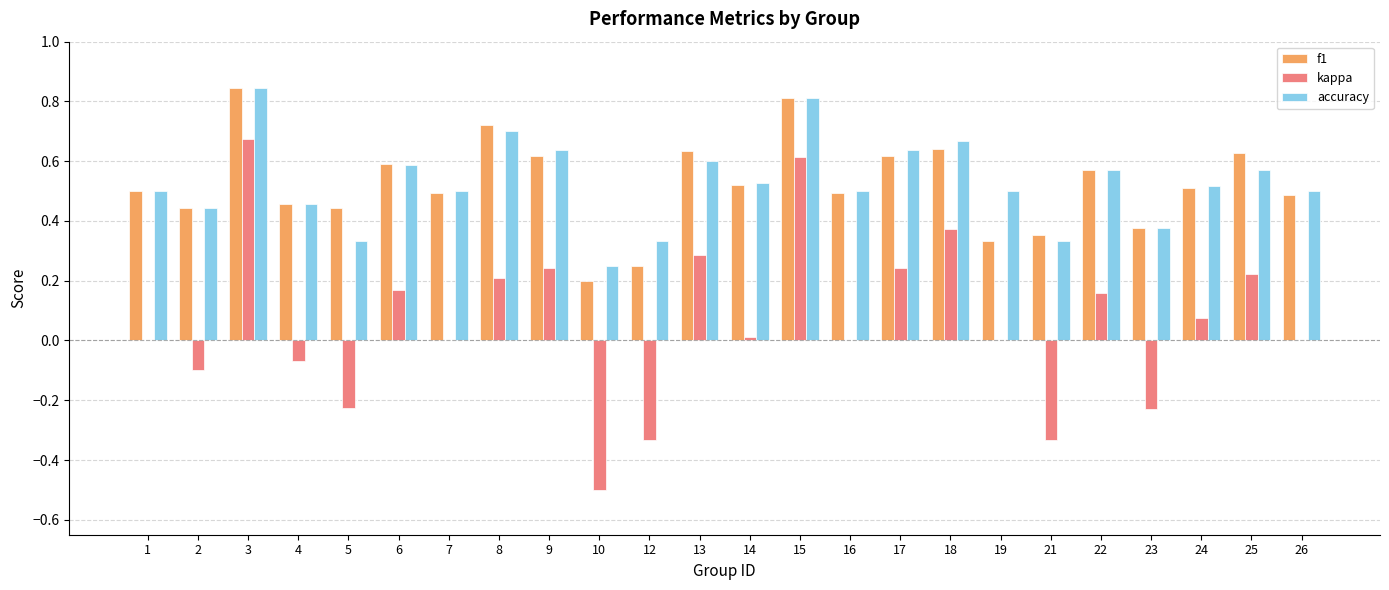

Does the chart contain stacked bars?

No